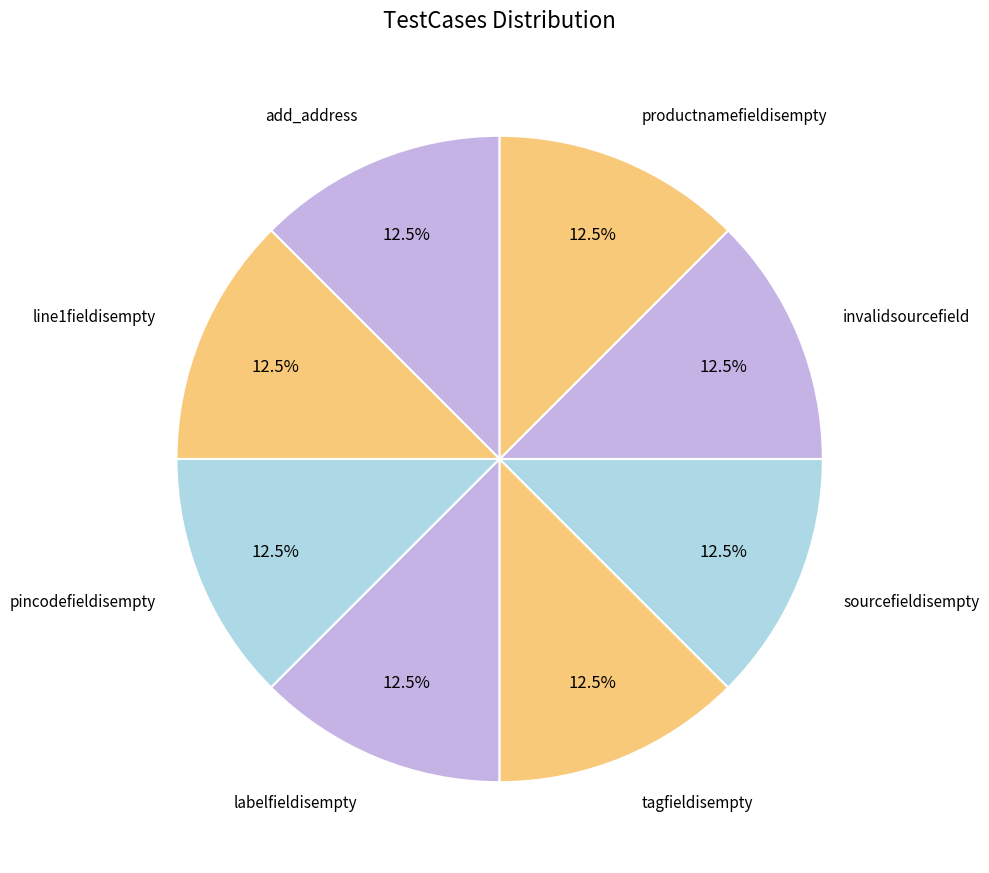

Does any single category account for the majority?

No